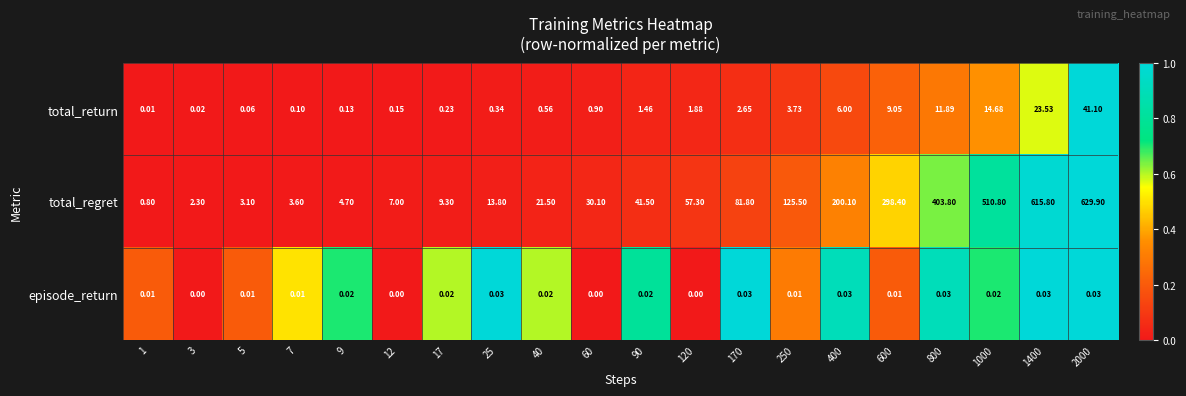

List the series in order of their peak value, lowest first.

episode_return, total_return, total_regret